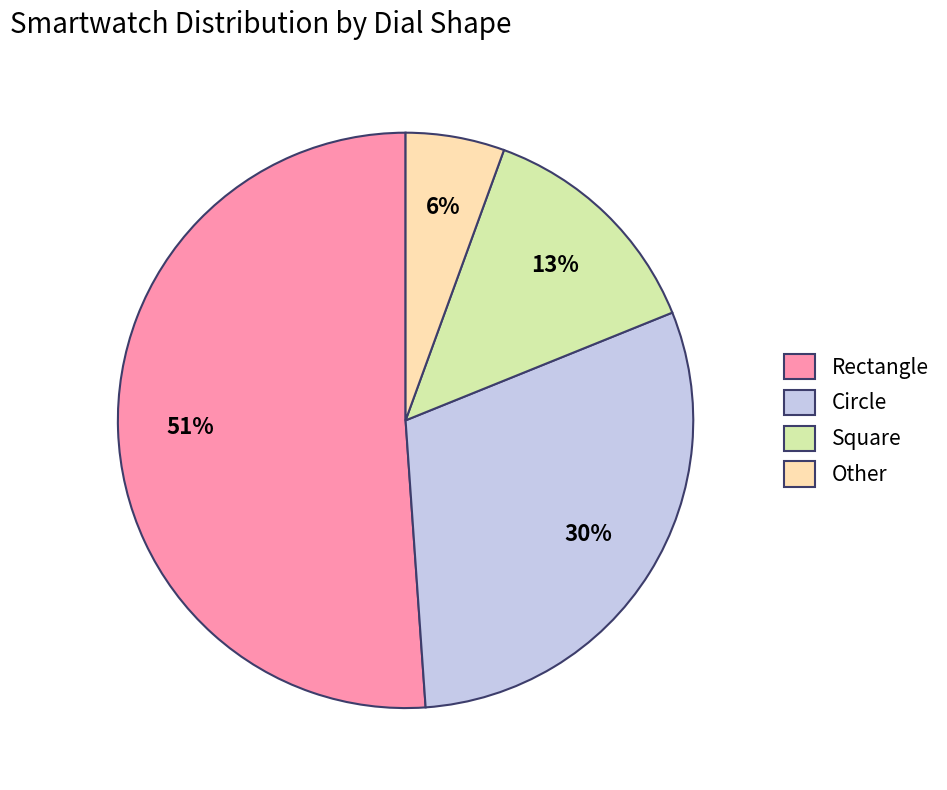

Between Square and Other, which is larger?

Square